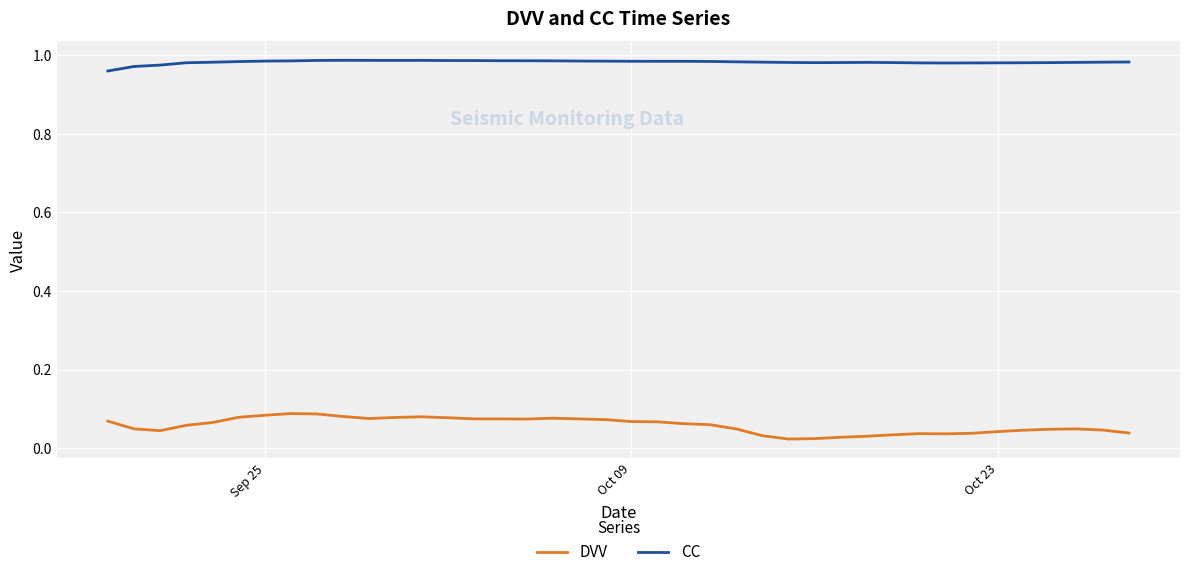

At how many categories does at least one series exceed 0?

40